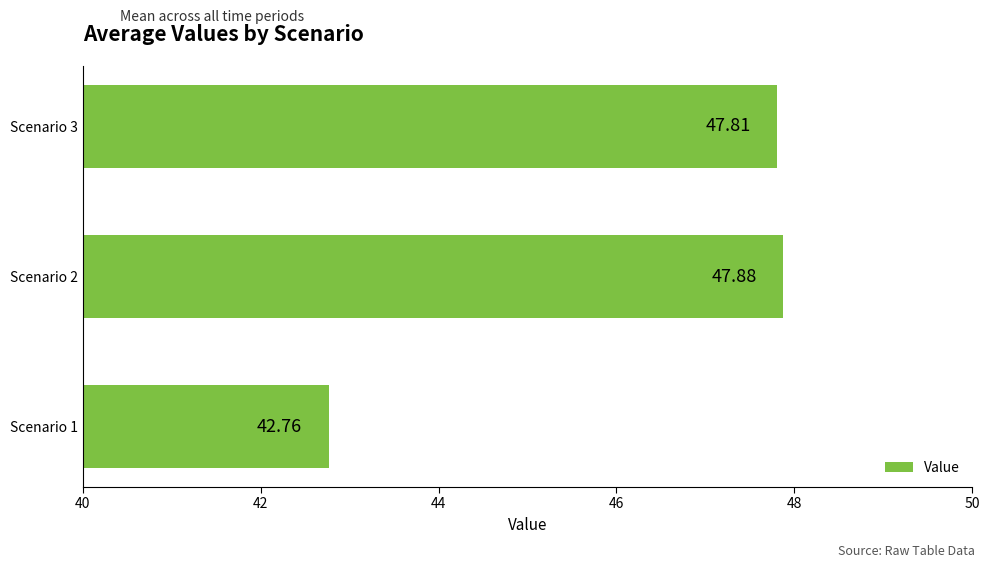

List the labels in order of value, smallest first.

Scenario 1, Scenario 3, Scenario 2